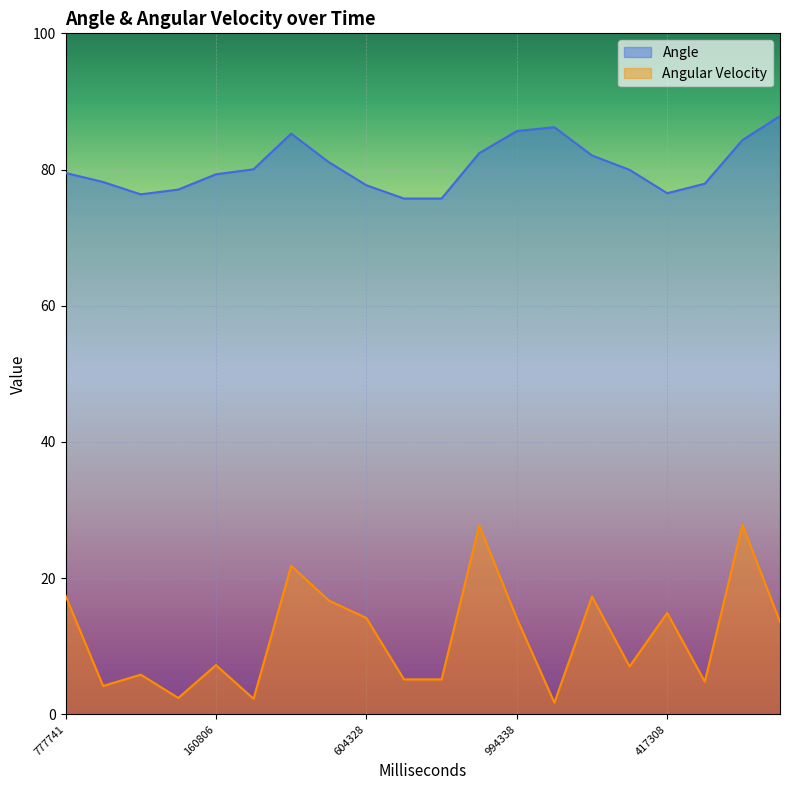

The value of Angular Velocity at 687298 is 8.7. True or false?

False